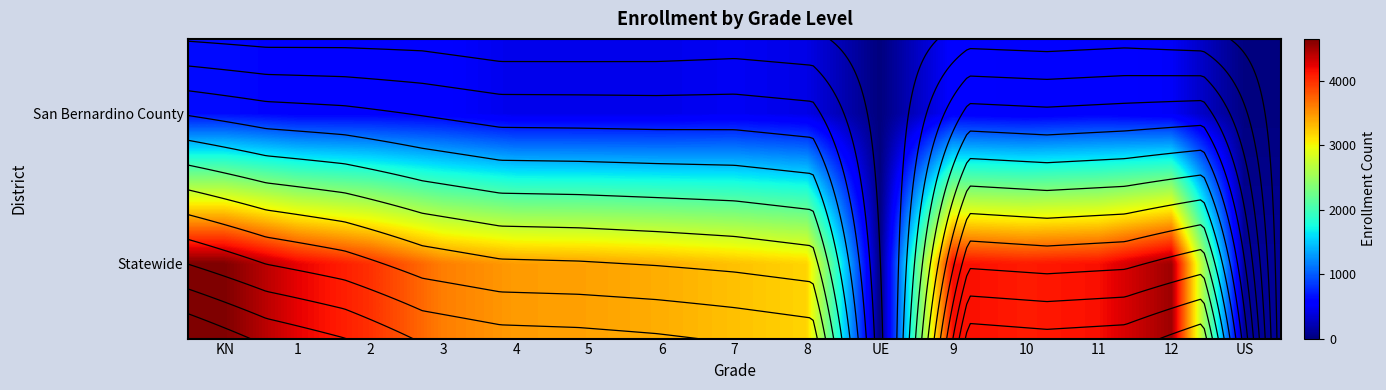

What is the difference between the maximum and minimum values in the Statewide series?

4644